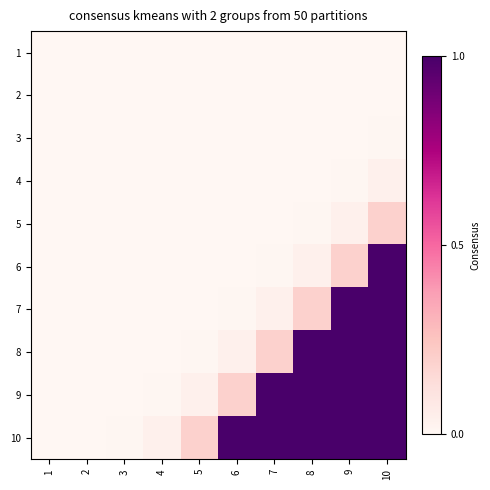

Which series has the largest total across all categories?

10